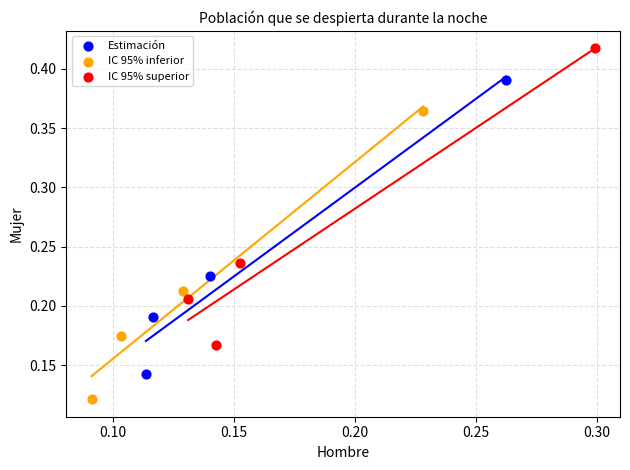

Which series has the widest spread of Y values?

IC 95% superior